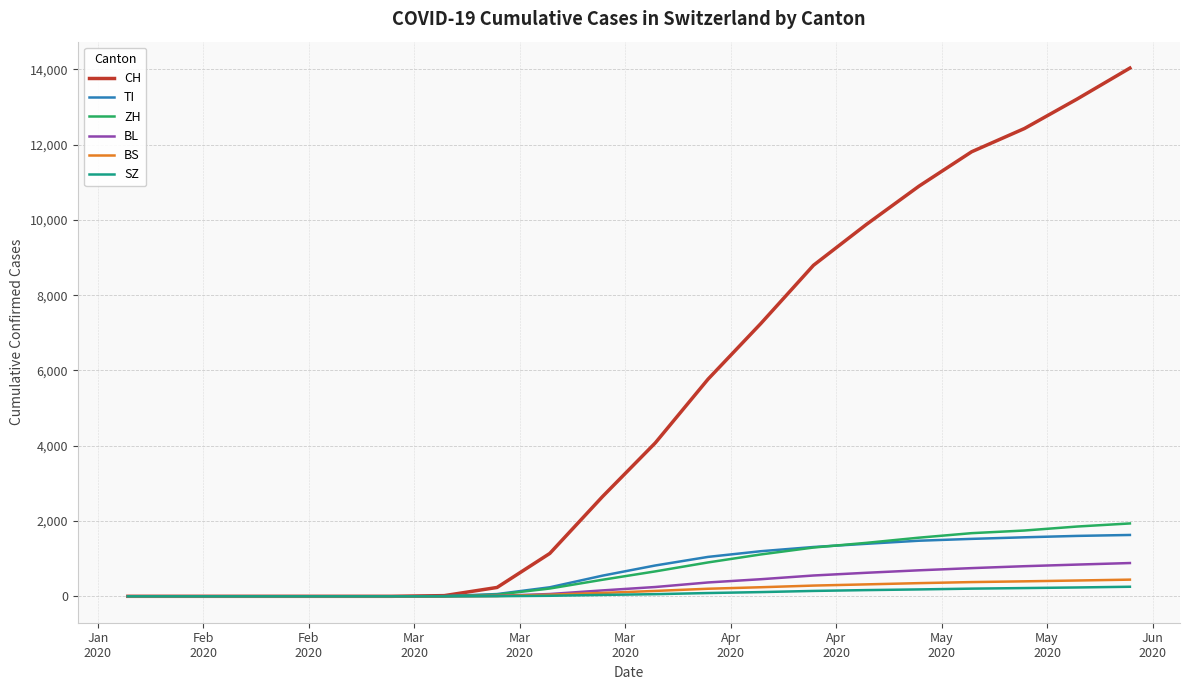

What is the difference between the second highest and second lowest values in the TI series?

1605